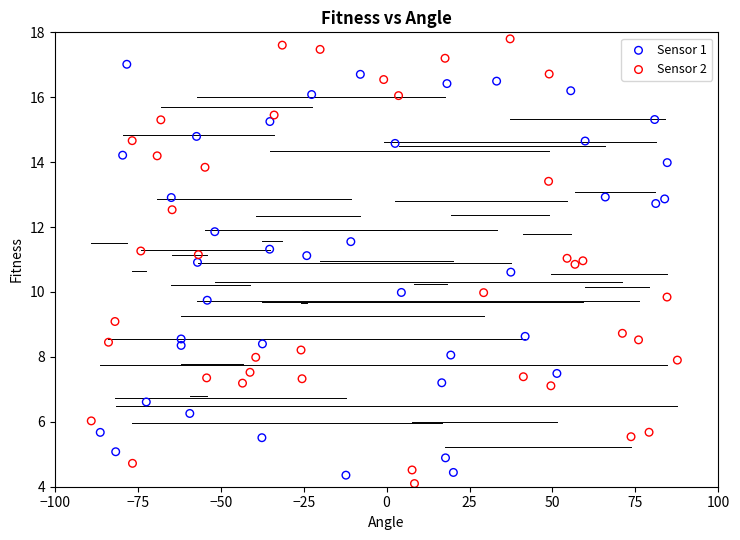

Which series has the largest Y range (max minus min)?

Sensor 2